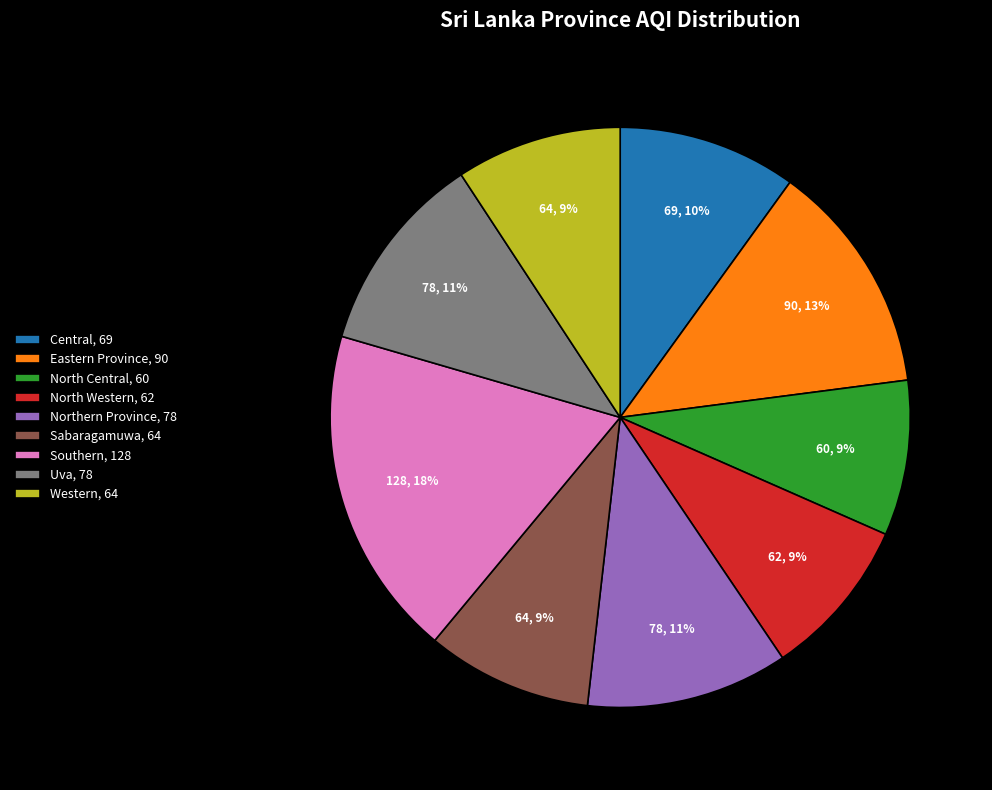

To the nearest percent, what percentage of the pie is Southern, 128?

18%